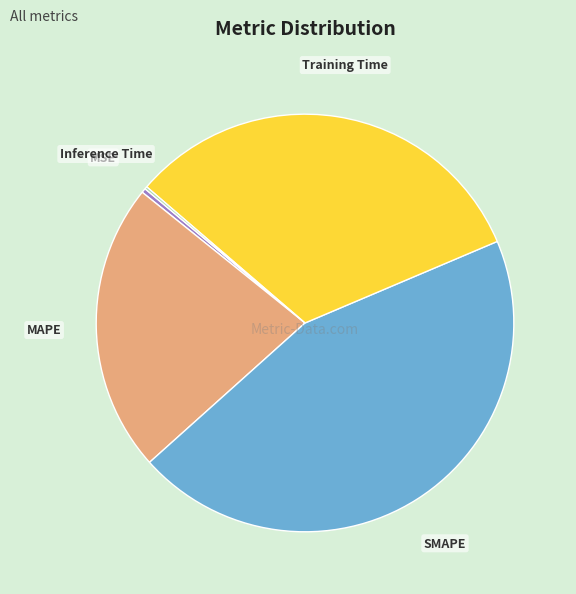

Which has a higher value, MAPE or SMAPE?

SMAPE